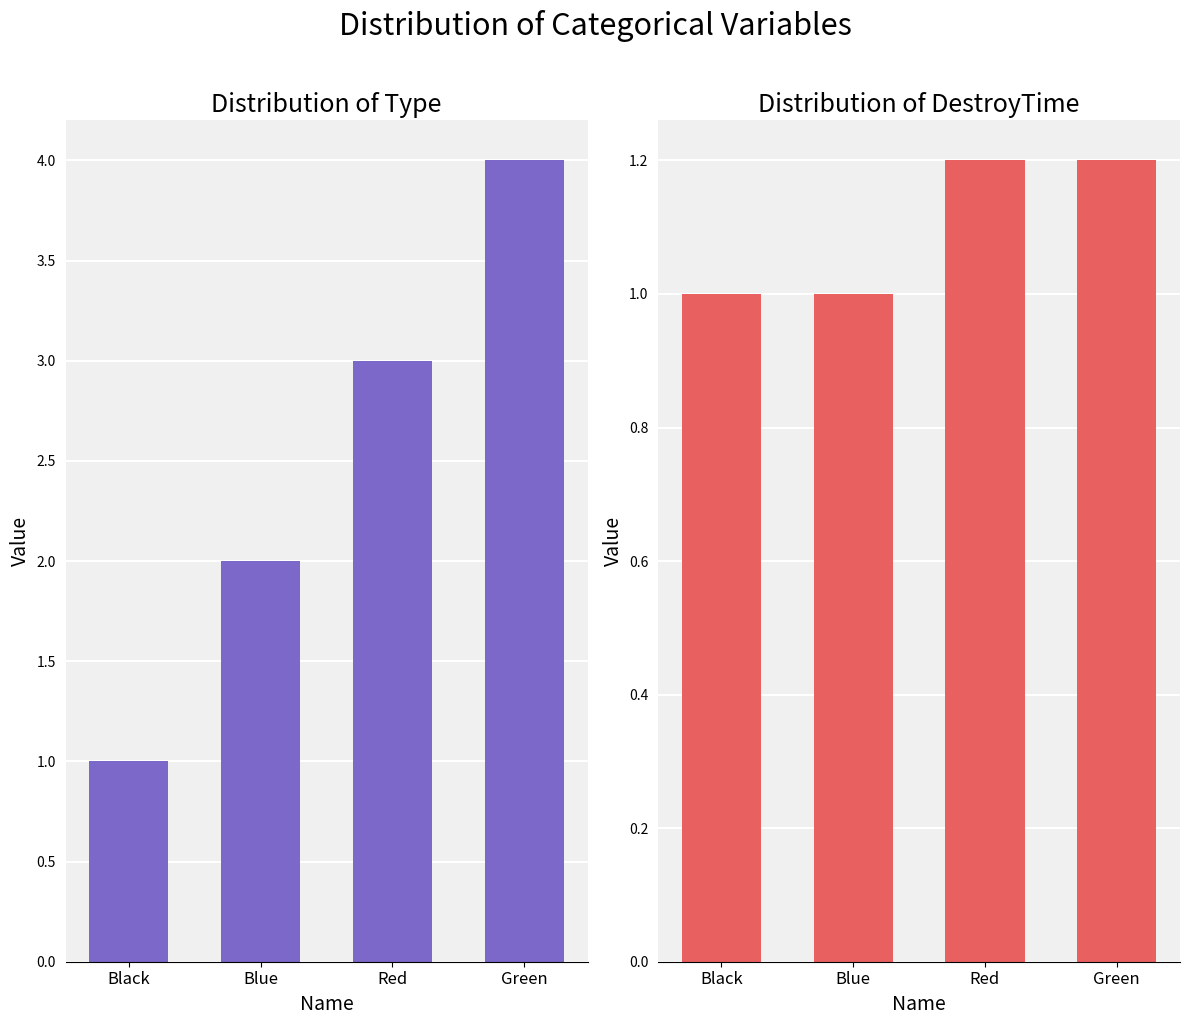

How many Type values are between 2 and 4?

3